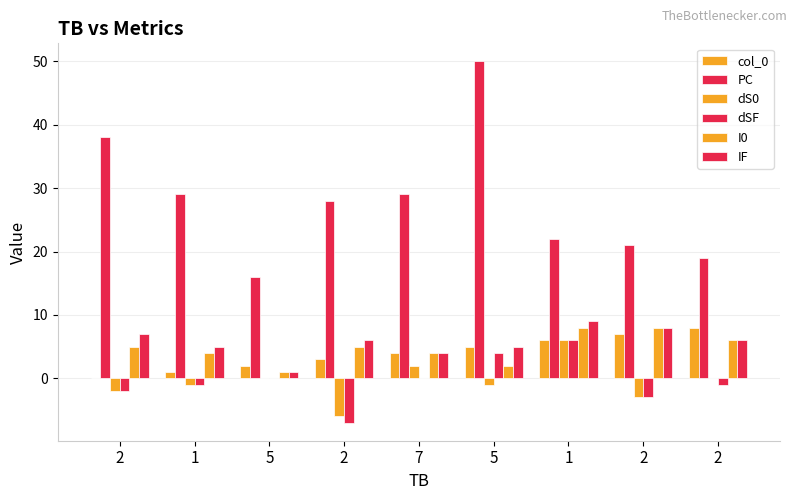

Rank the categories by dSF value from lowest to highest.

2, 2, 2, 1, 2, 5, 7, 5, 1